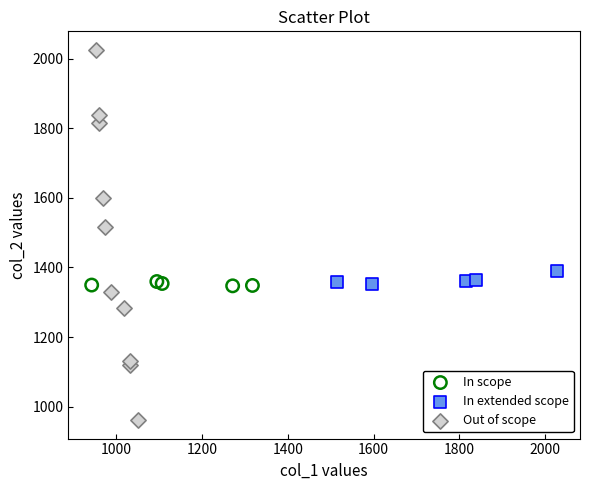

Which series has the widest spread of Y values?

Out of scope